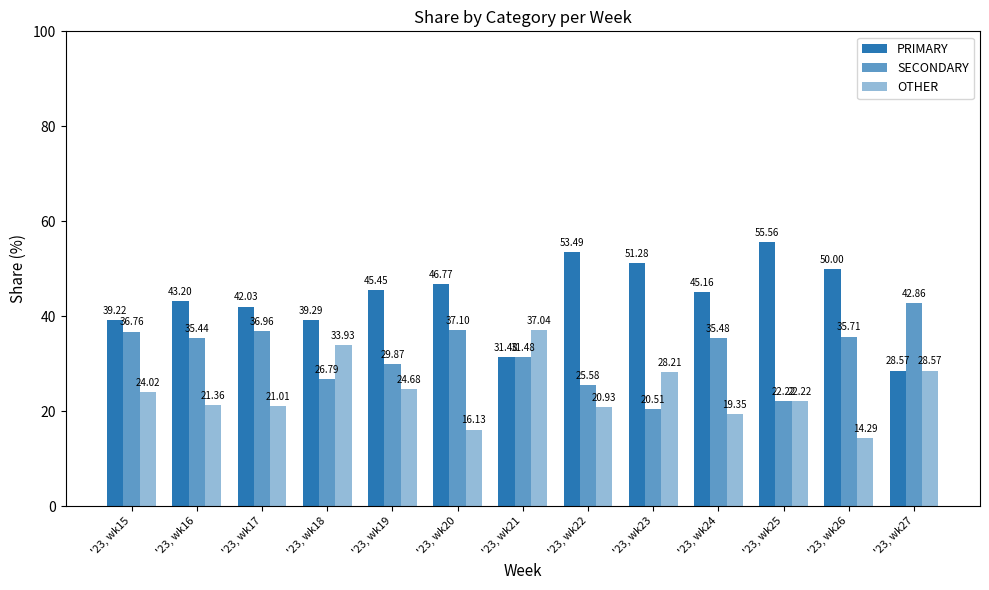

How many bars are there in total?

39